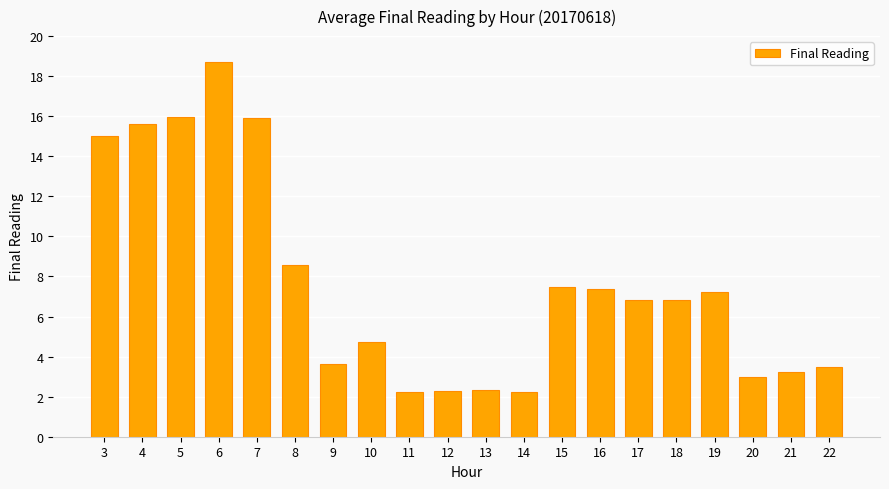

Which has a higher value, 14 or 5?

5